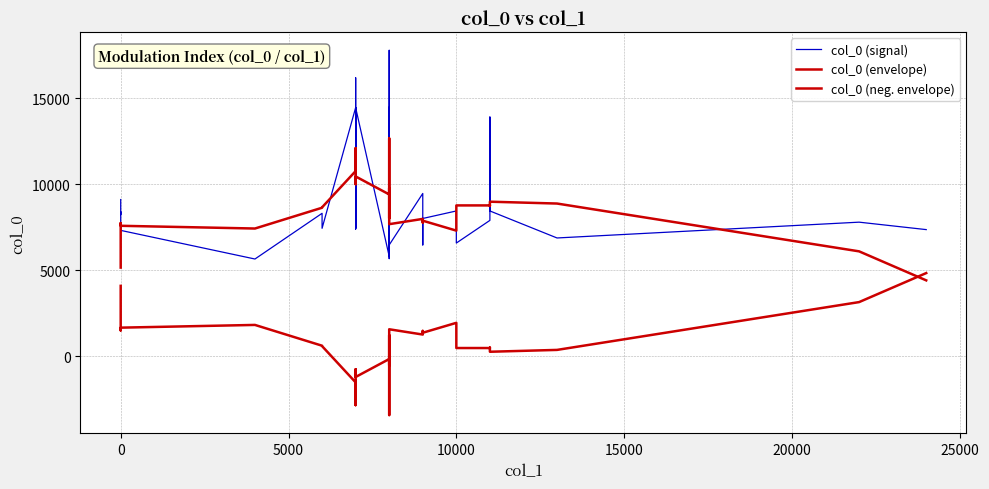

What is the value of the col_0 (envelope) point at the 20th from the left?

10114.5